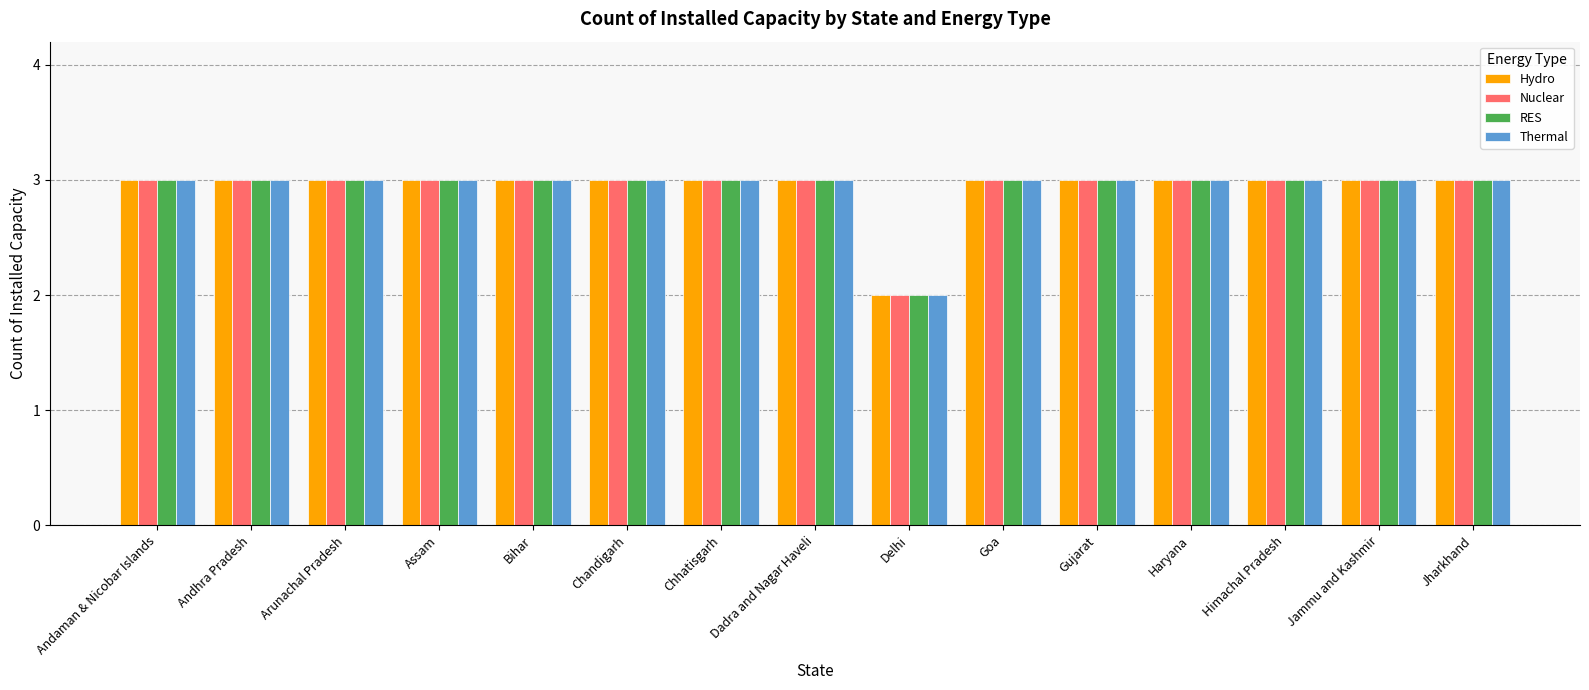

Is it true that Thermal equals 3 at Delhi?

False